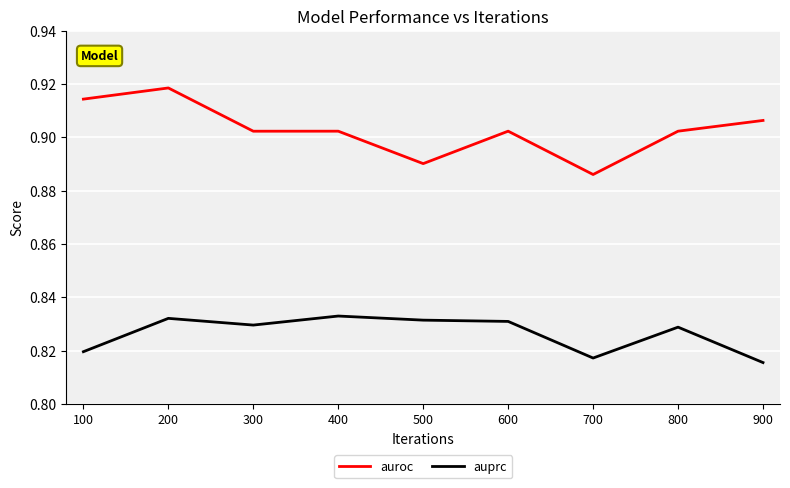

True or false: auroc and auprc cross at least once.

False